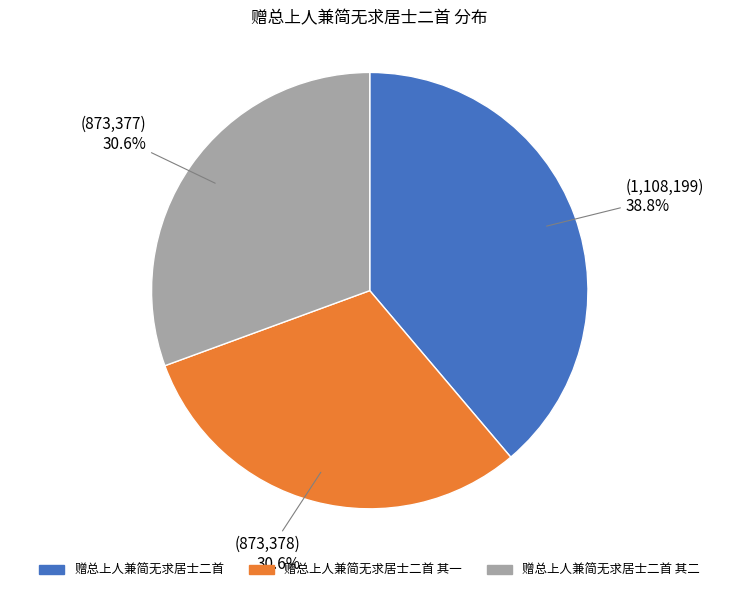

What is the ratio of the value at 赠总上人兼简无求居士二首 其二 to the value at 赠总上人兼简无求居士二首 其一?

1.0